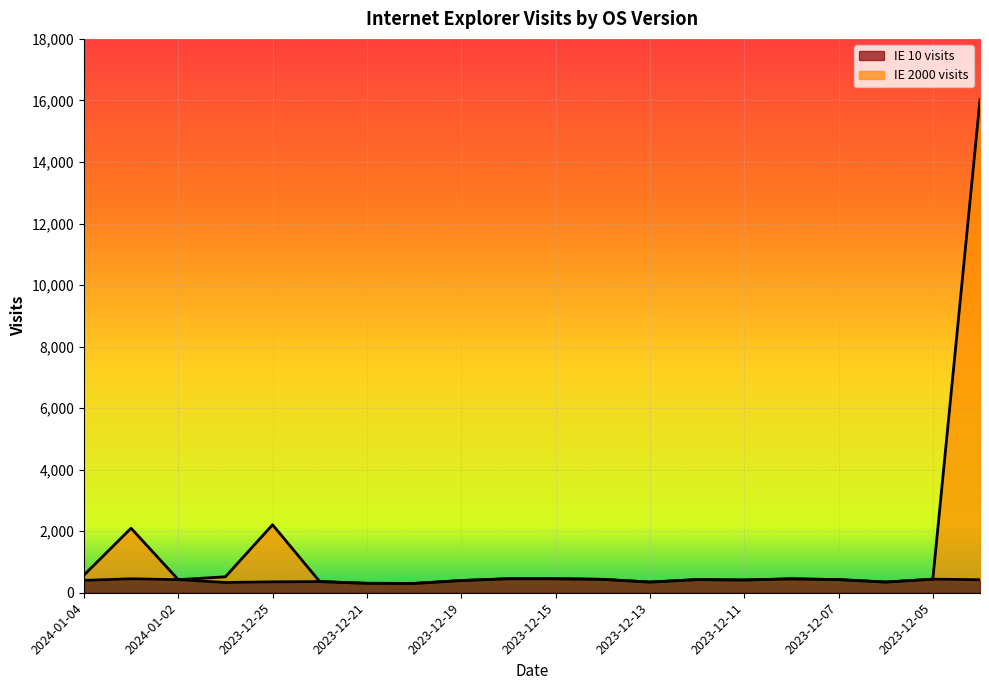

Does the chart display data point markers on the line(s)?

No